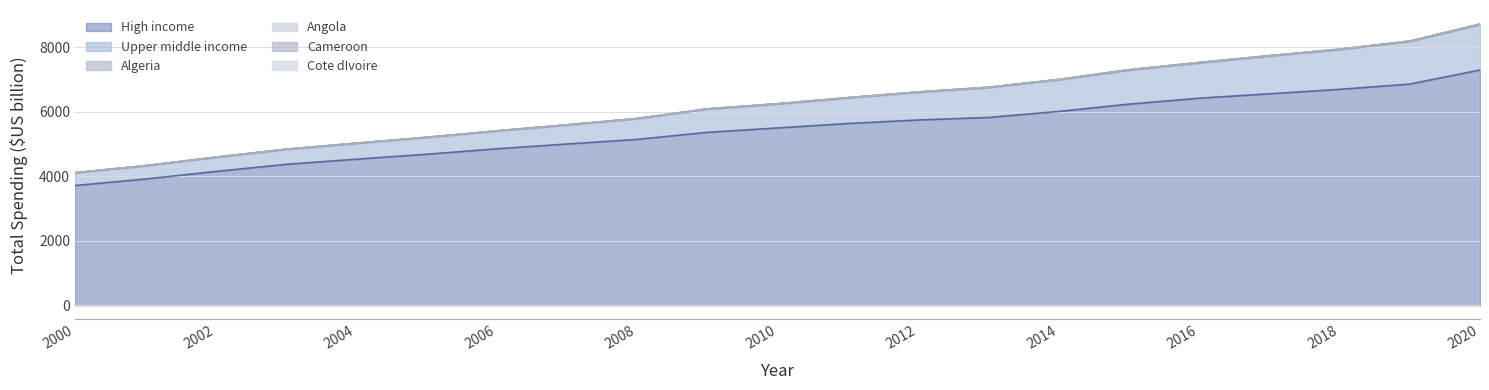

True or false: Angola and Upper middle income intersect in this chart.

False